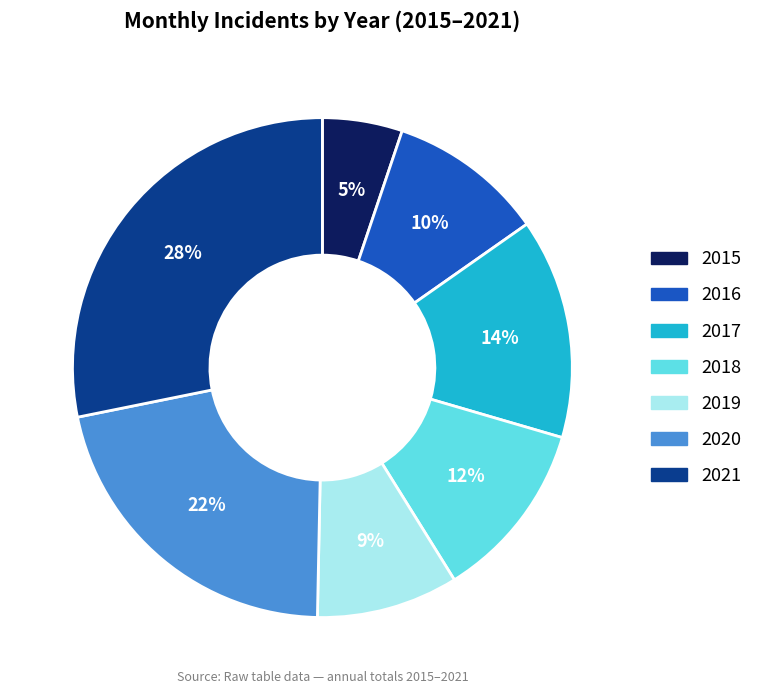

To the nearest percent, what is the combined percentage of 2015 and 2019?

14%